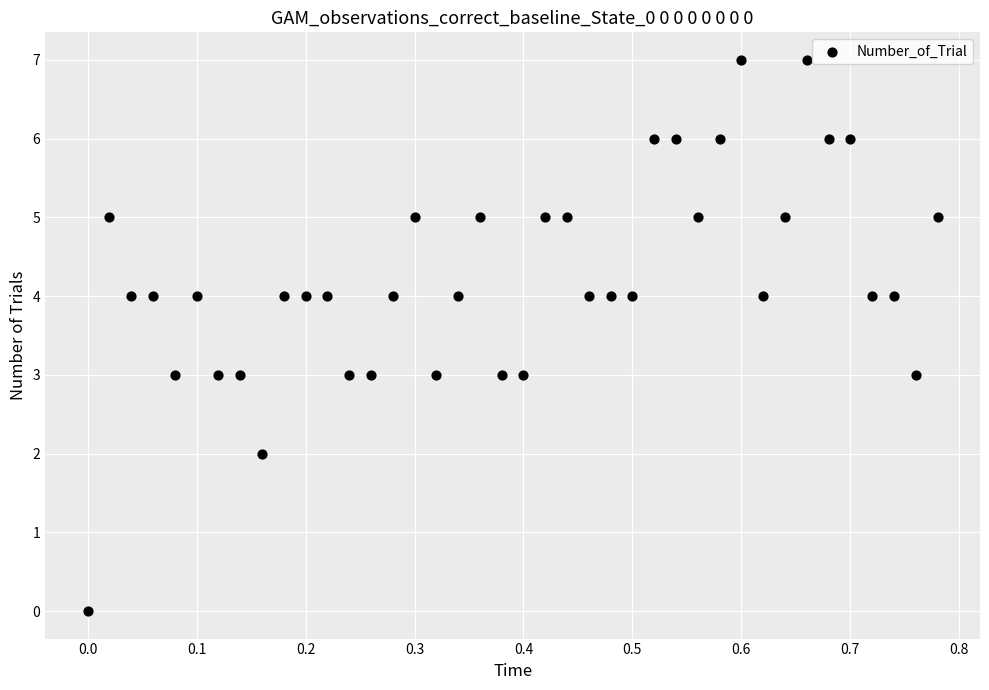

What is the range of Y values (max minus min)?

7